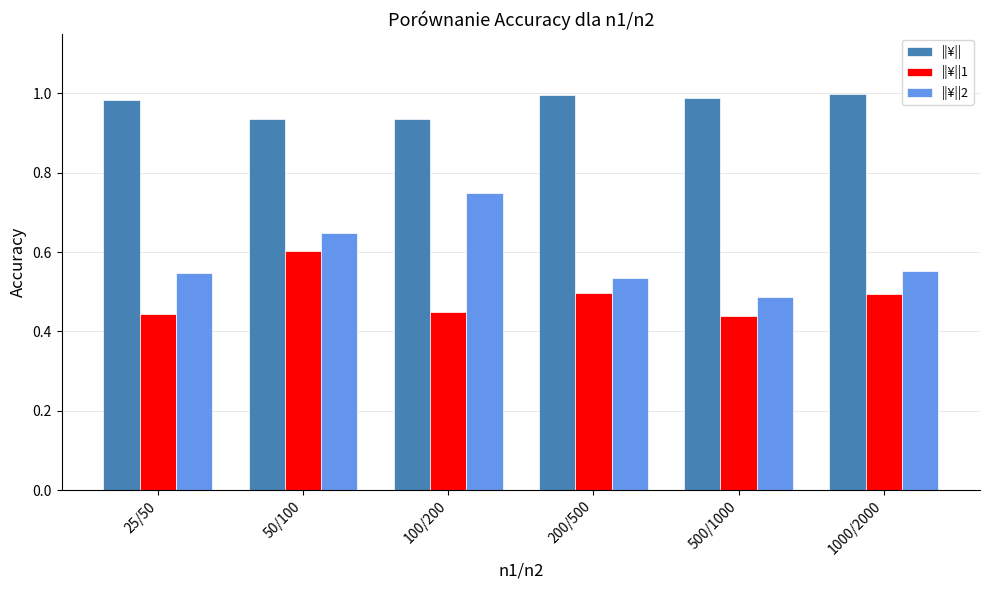

Rank the series by their average value, from lowest to highest.

||¥||1, ||¥||2, ||¥||